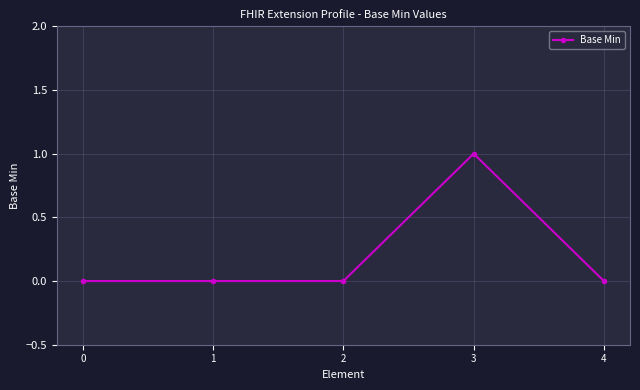

Is this an area chart (filled region under the line)?

No